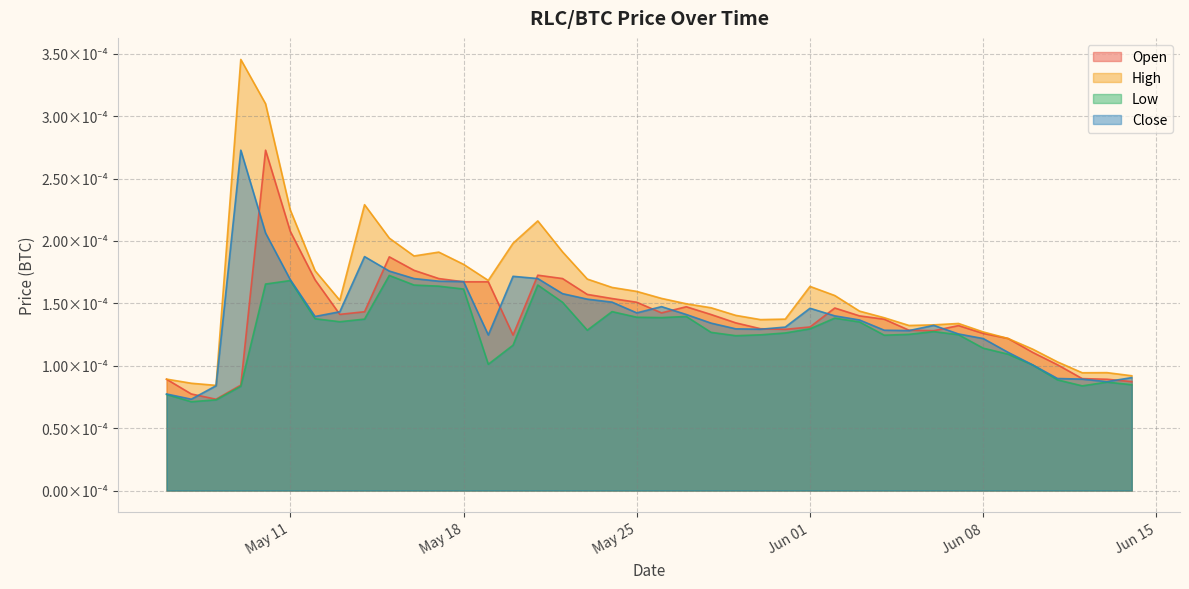

What are all the series names shown in the legend?

Open, High, Low, Close